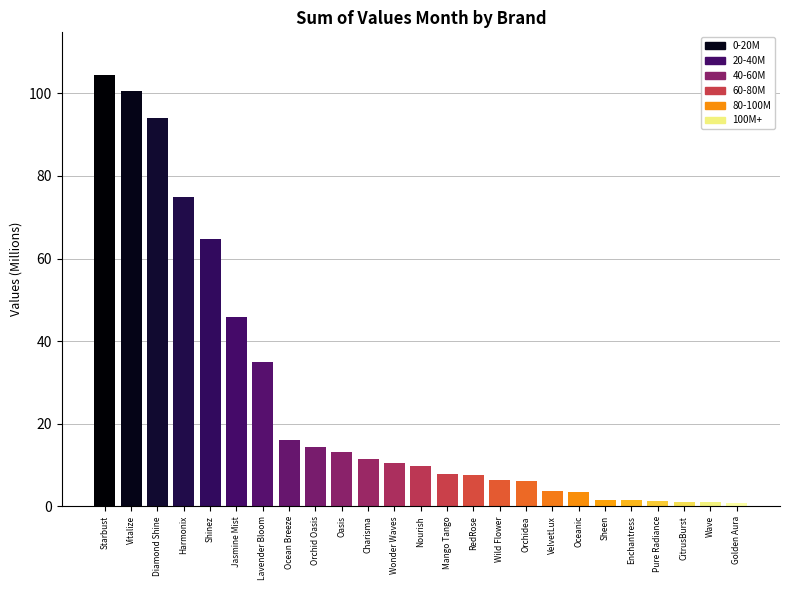

Approximately how many times larger is the value at Charisma compared to Mango Tango?

1.5